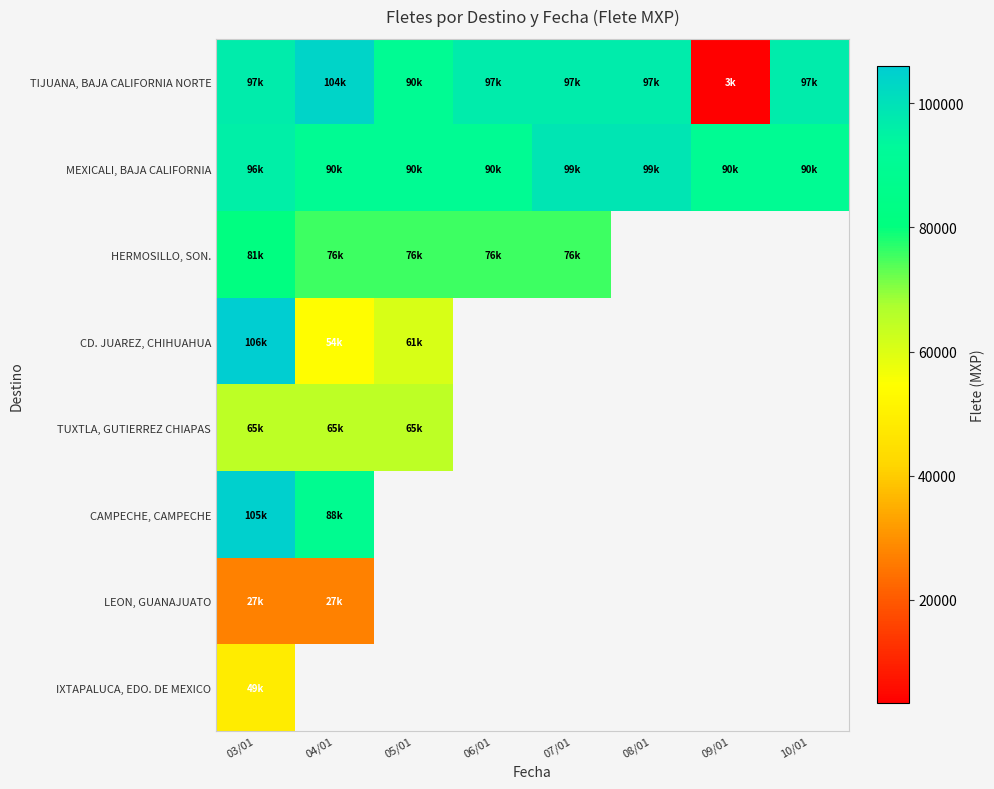

How many distinct data groups are displayed?

8